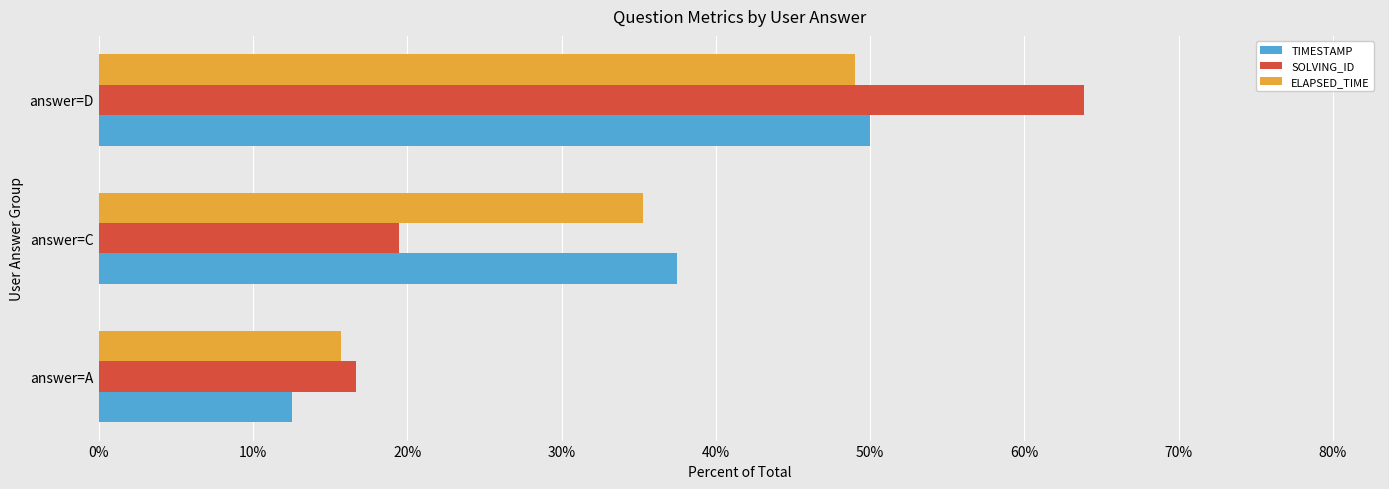

Which series changed the most between answer=C and answer=D?

SOLVING_ID